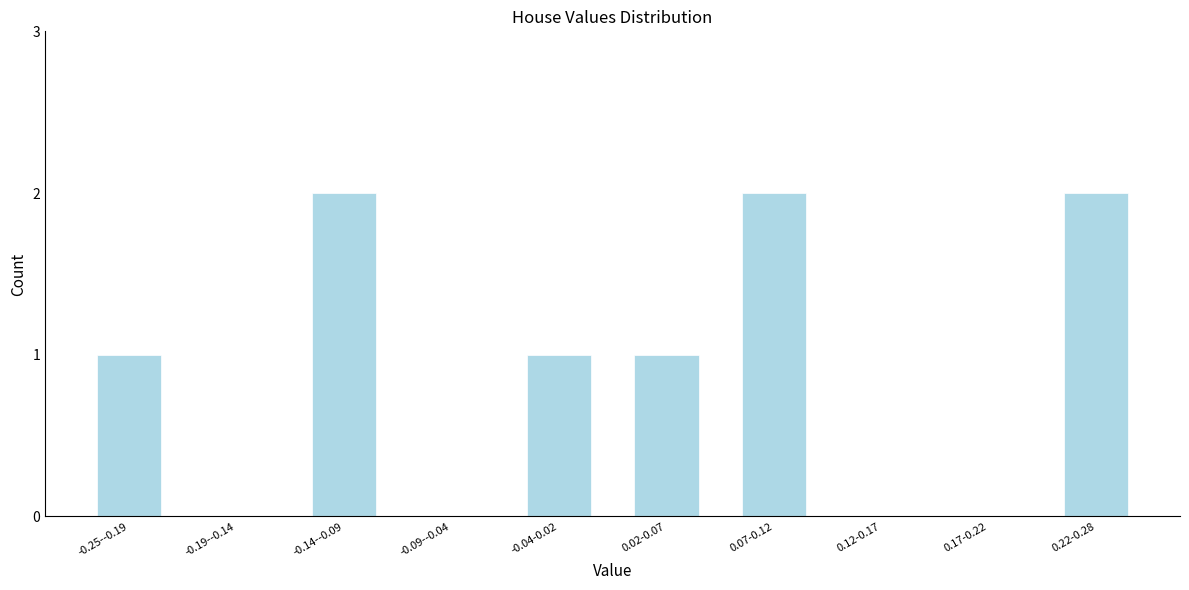

Reading left to right, what are all the values shown in this chart?

-0.25--0.19=1	-0.19--0.14=0	-0.14--0.09=2	-0.09--0.04=0	-0.04-0.02=1	0.02-0.07=1	0.07-0.12=2	0.12-0.17=0	0.17-0.22=0	0.22-0.28=2